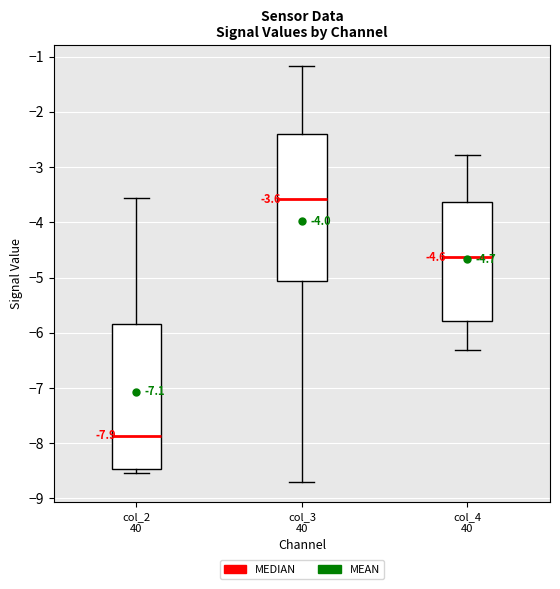

Which box's median line is the highest?

col_3 40